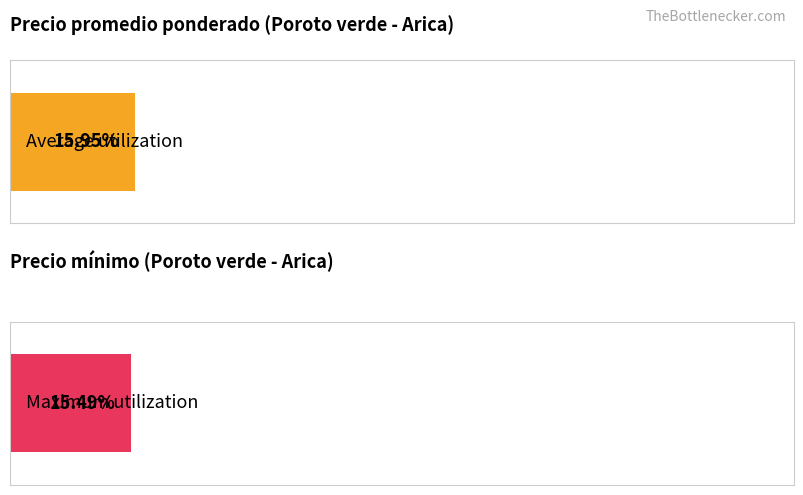

The Precio minimo series shows 713 at 2100. True or false?

False